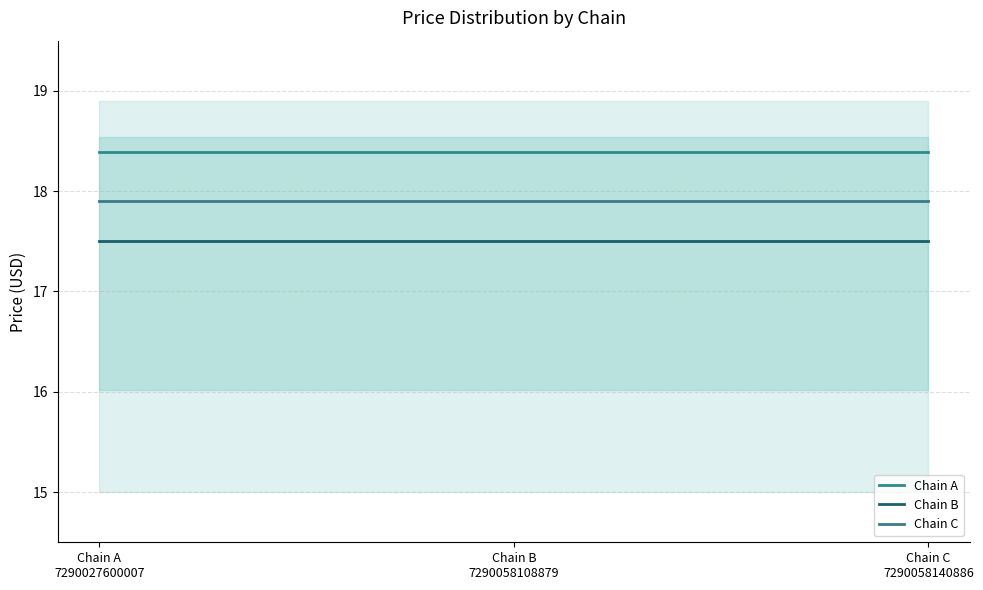

What is the value of the Chain B point at the 3rd from the left?

17.5